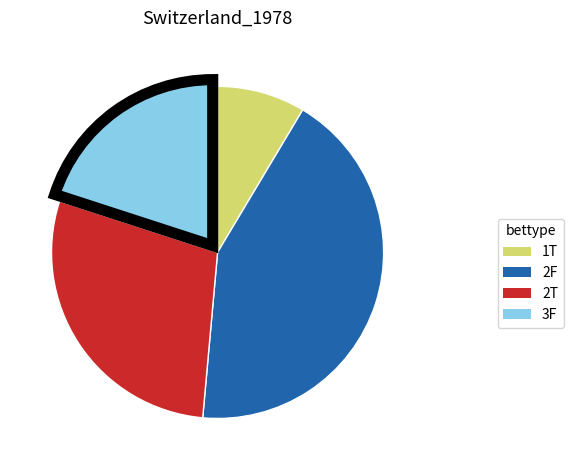

Count the number of slices in the pie.

4